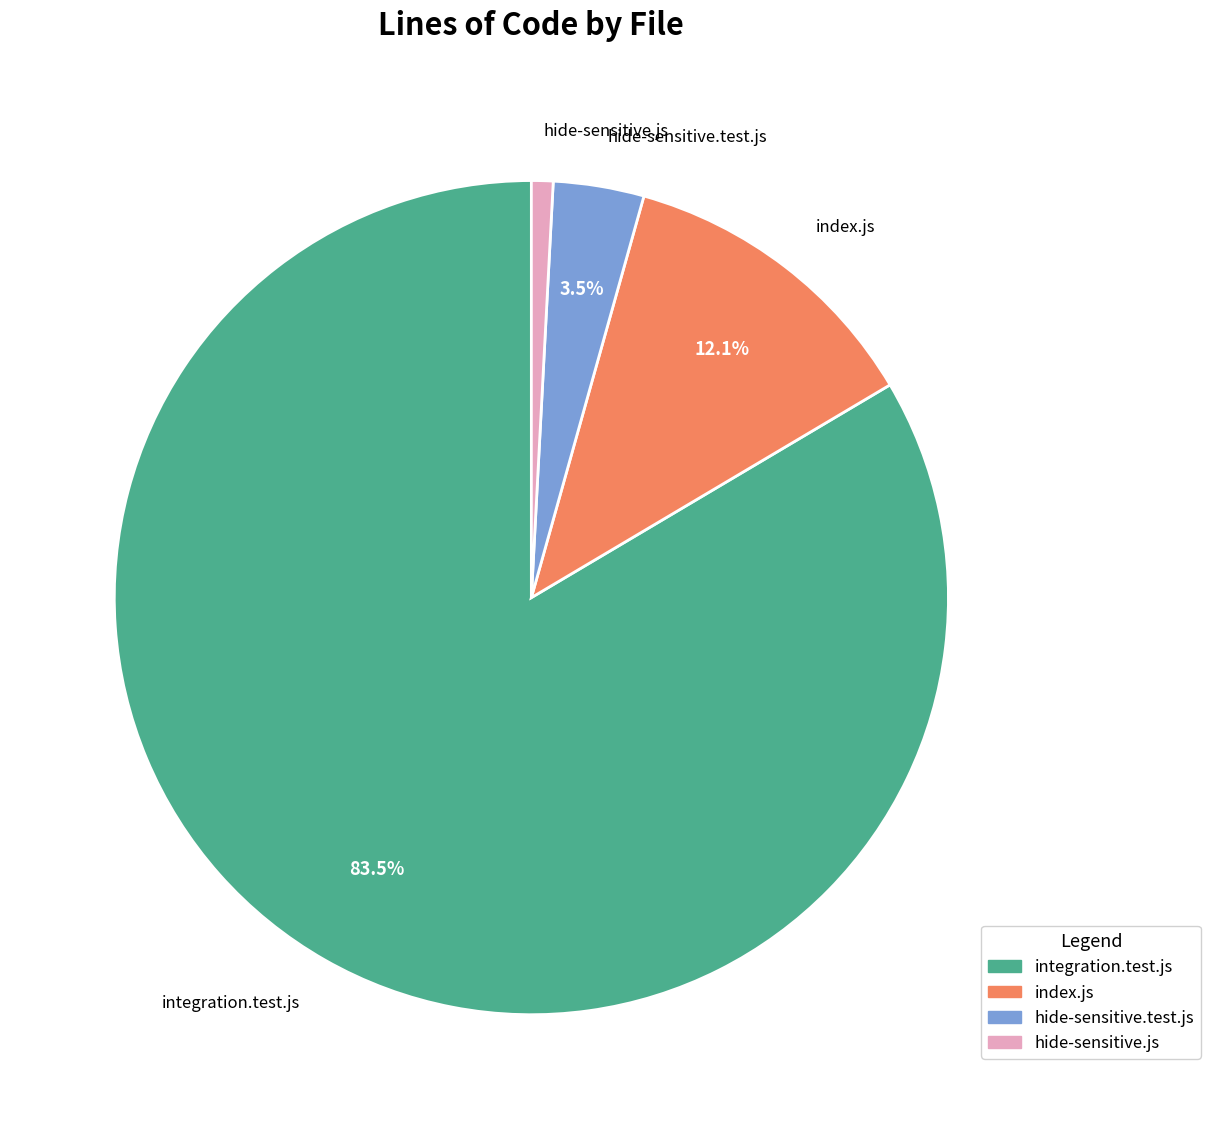

Which slice represents more than half of the pie?

integration.test.js